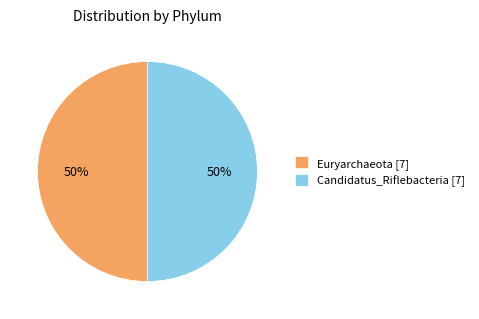

Is it true that Euryarchaeota [7] is 43% of the pie?

False